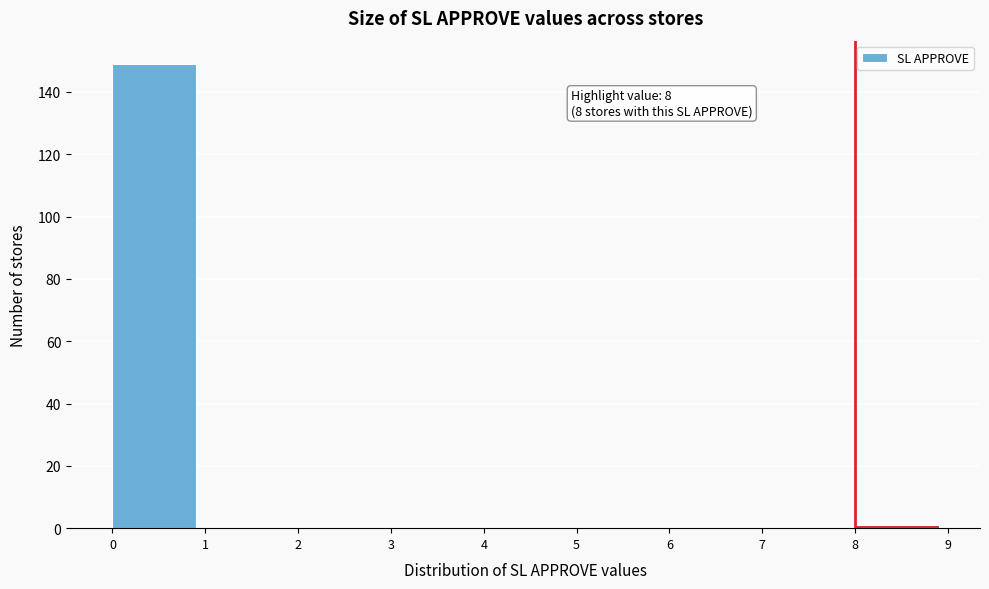

Over which range of the x-axis is the bar tallest?

0 to 1